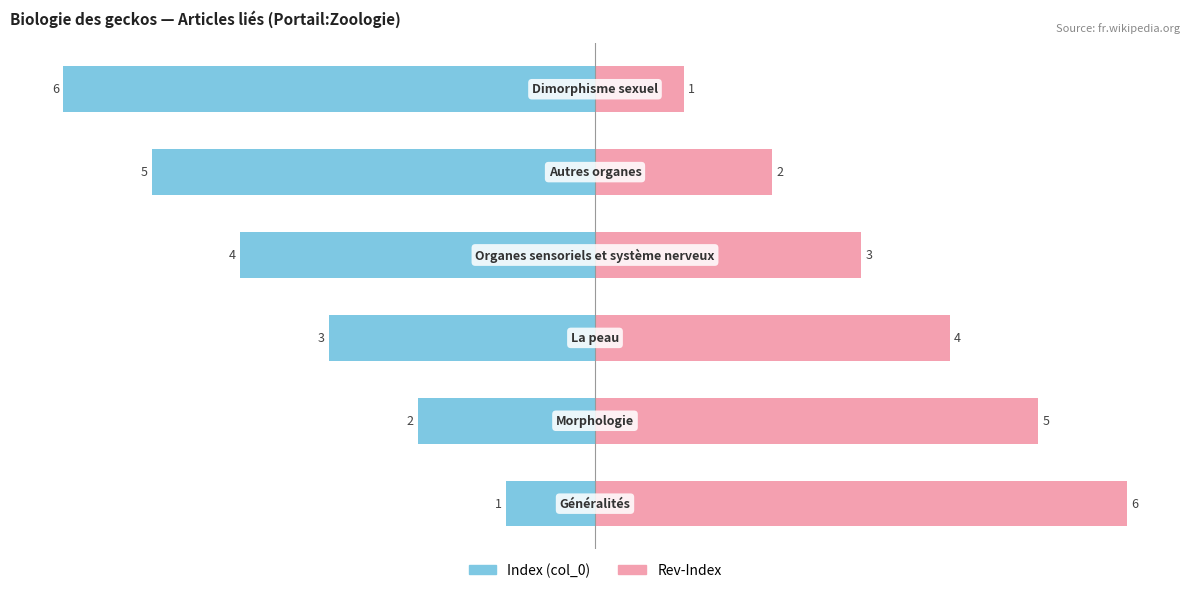

How many data points in Sections (rev-index) are less than 24?

3